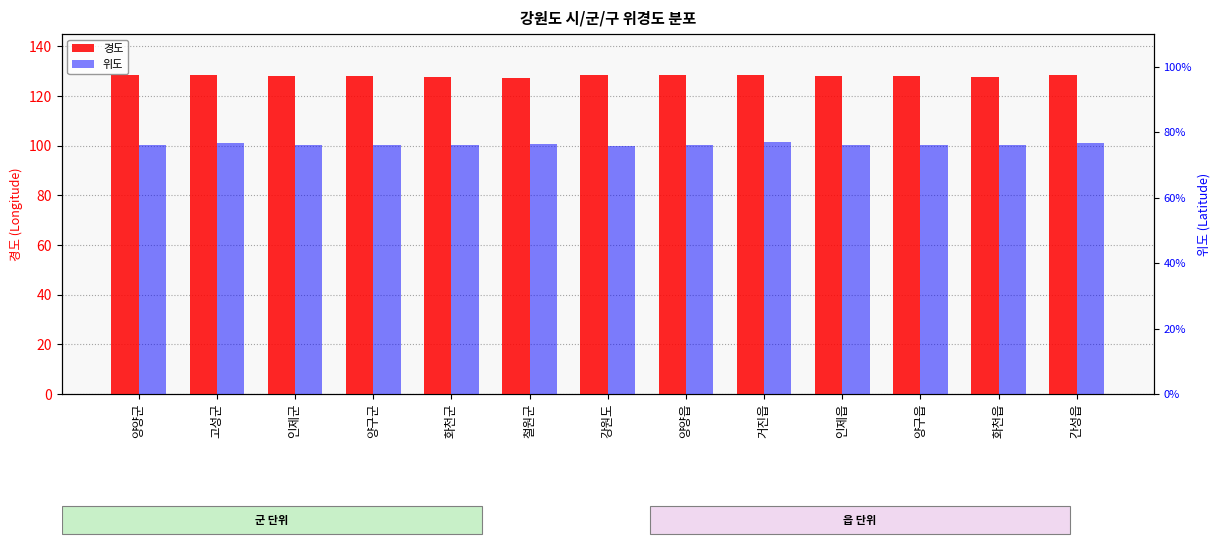

What is the average value of the 경도 series?

128.2